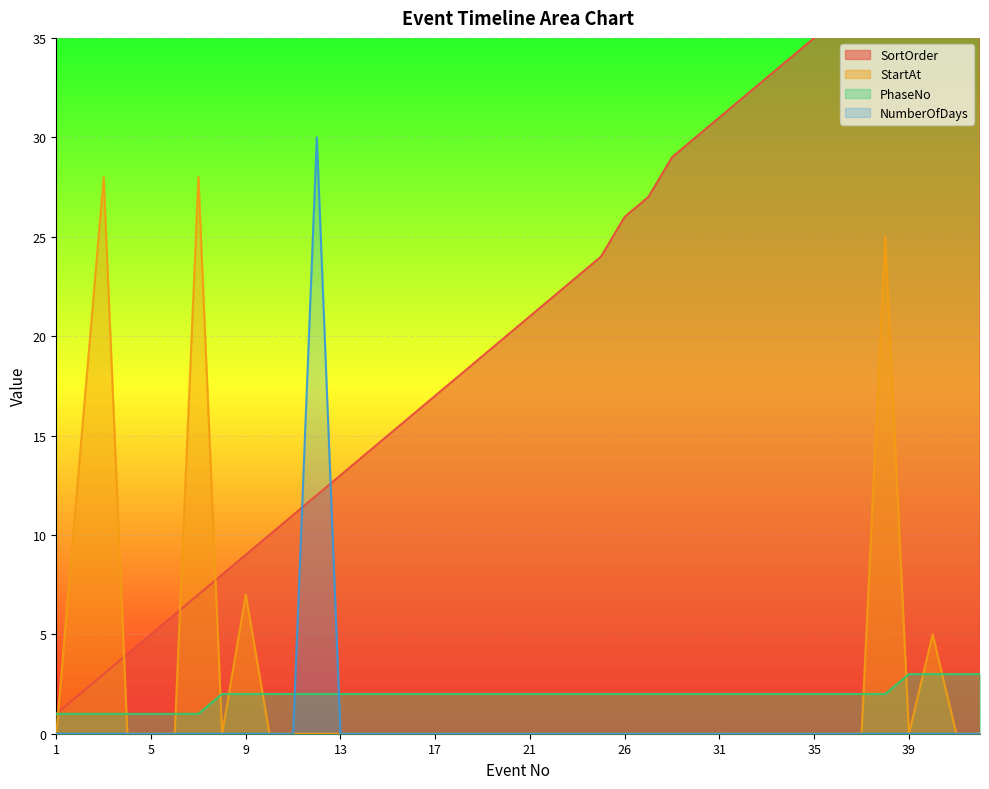

Which series has the largest total across all categories?

SortOrder